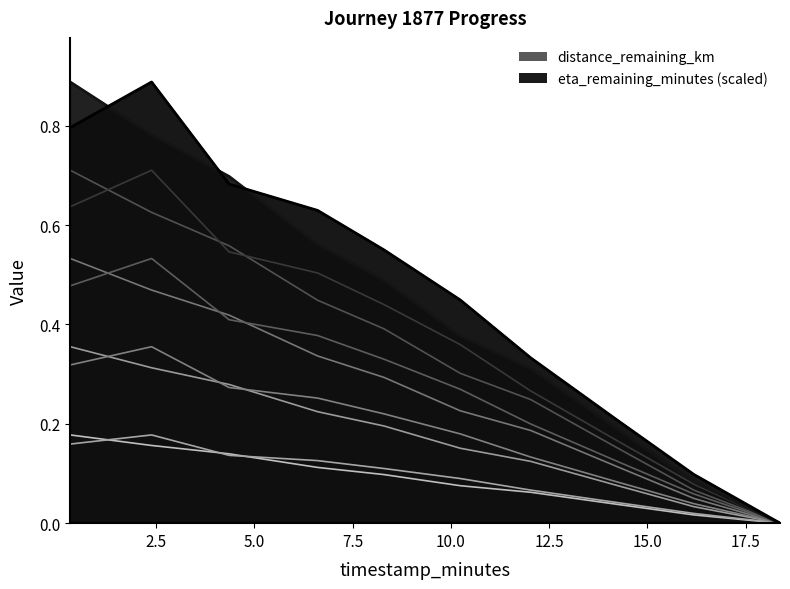

Does the chart have visible grid lines?

No